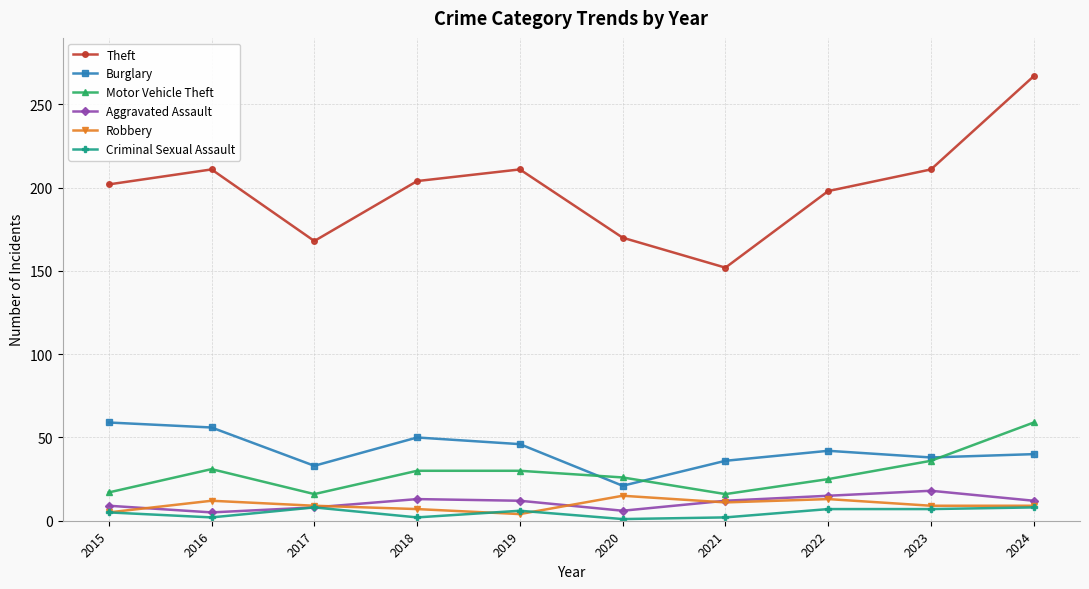

What is the average value of the Motor Vehicle Theft series?

29